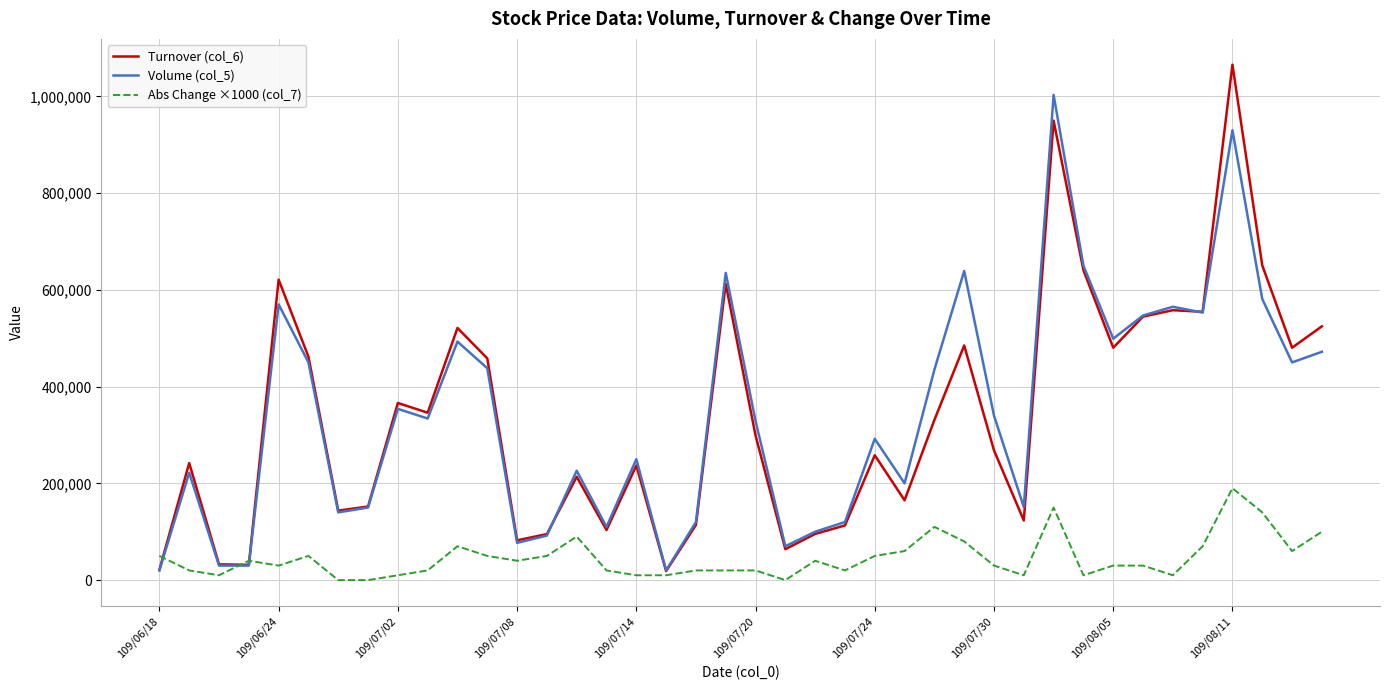

Which series has the widest spread of values?

Turnover (col_6)